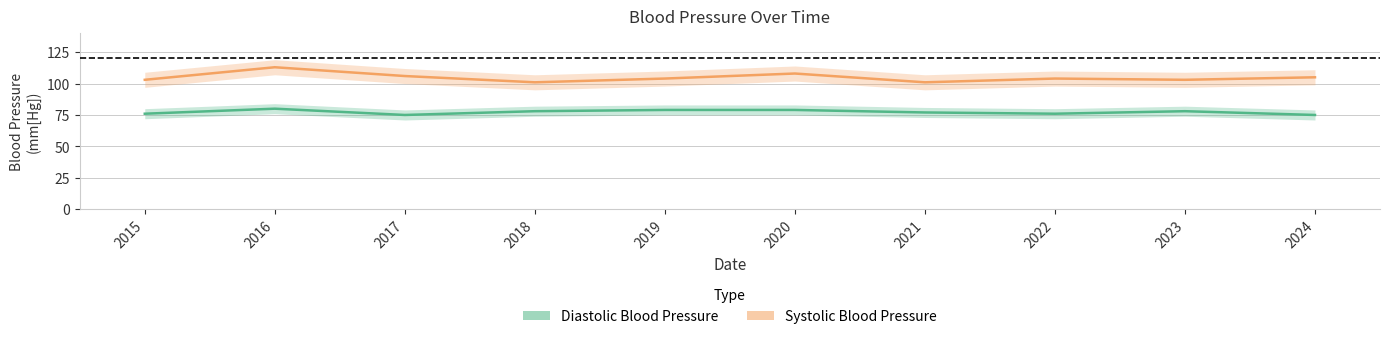

How many lines are shown in the chart?

2